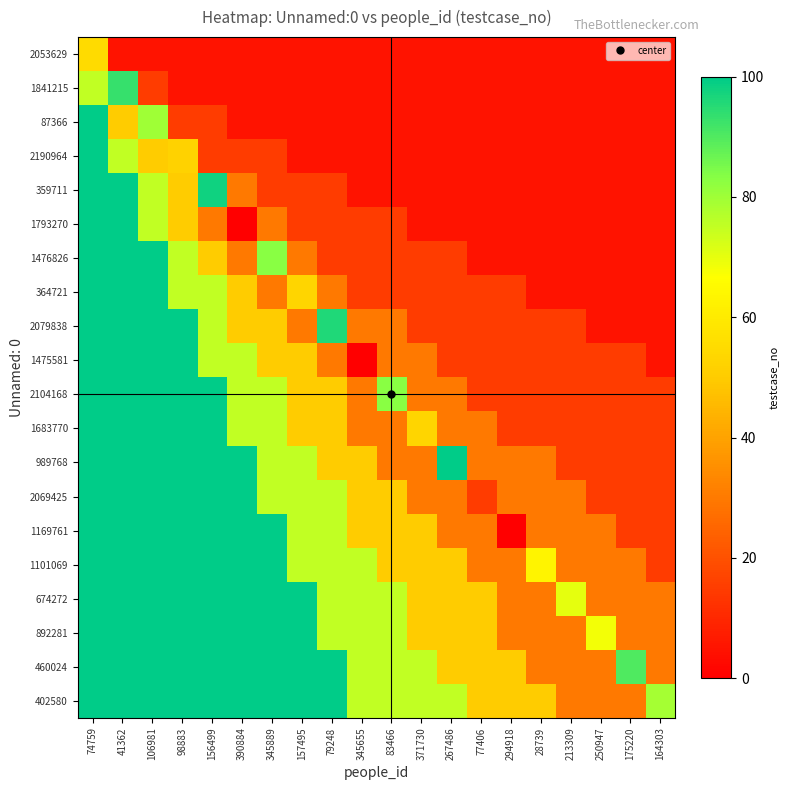

What is the difference between the highest and lowest values at 371730?

70